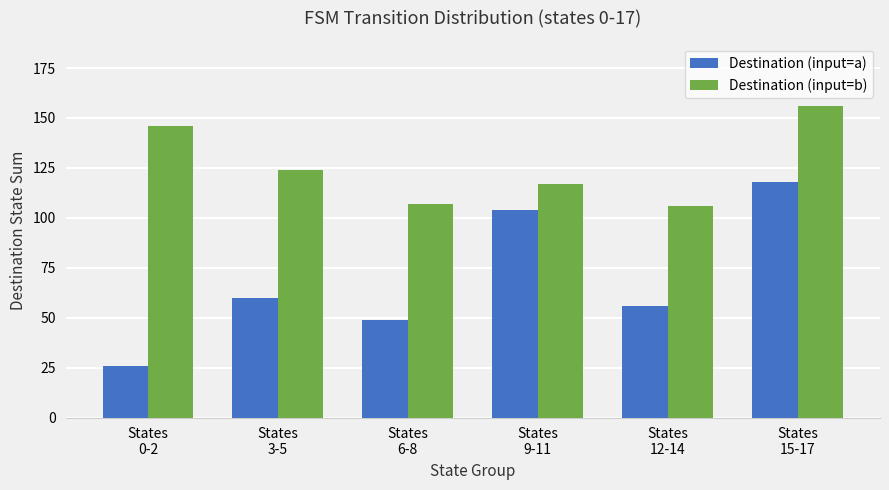

What is the label of the 3rd bar from the right?

States
9-11